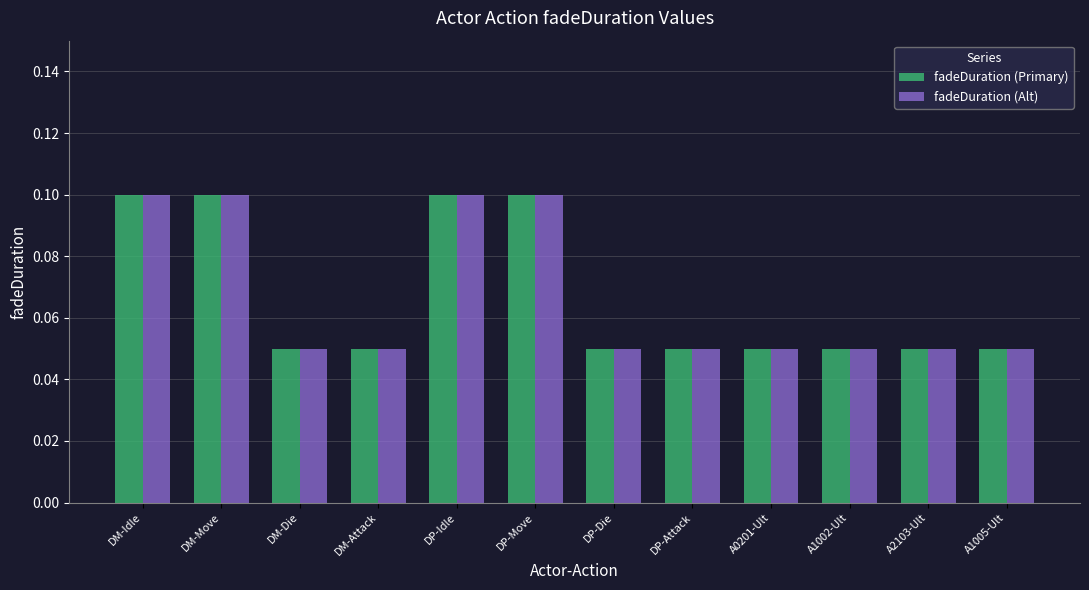

Does the chart contain any negative values?

No